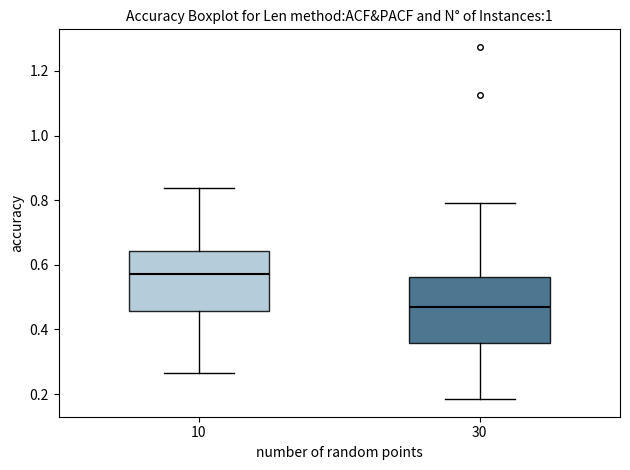

Which box has the lowest median line?

30